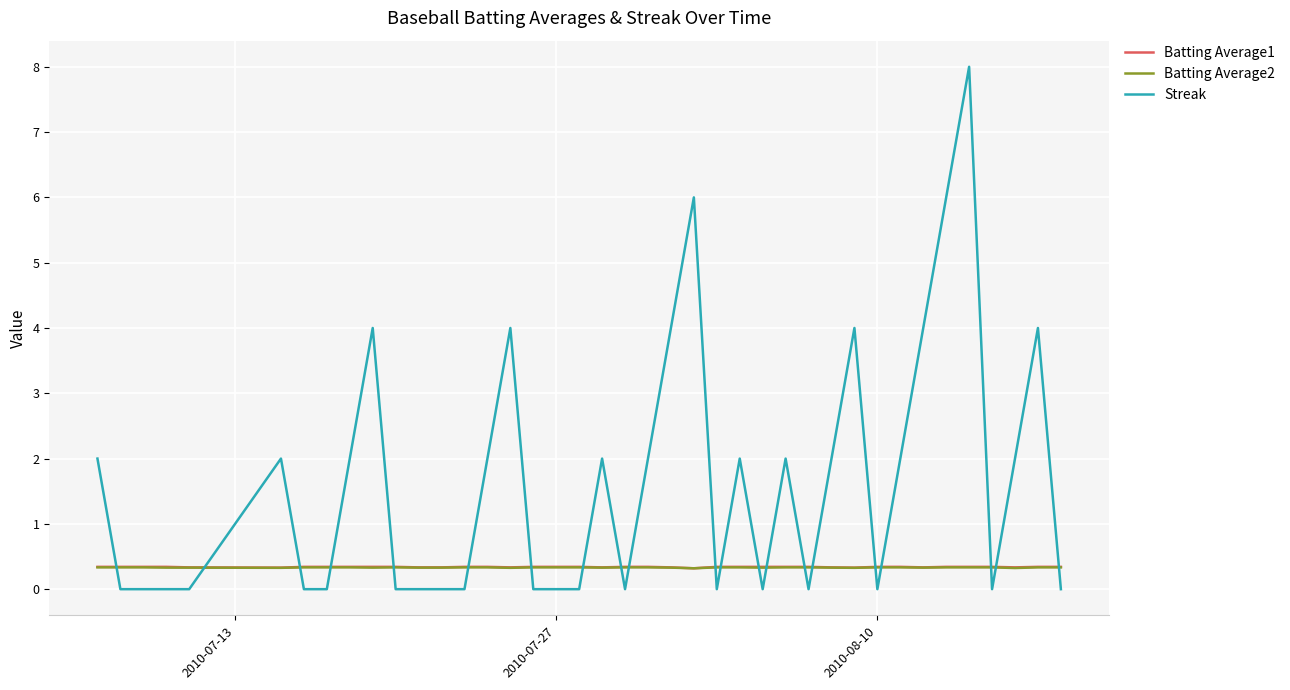

Which series has the widest spread of values?

Streak